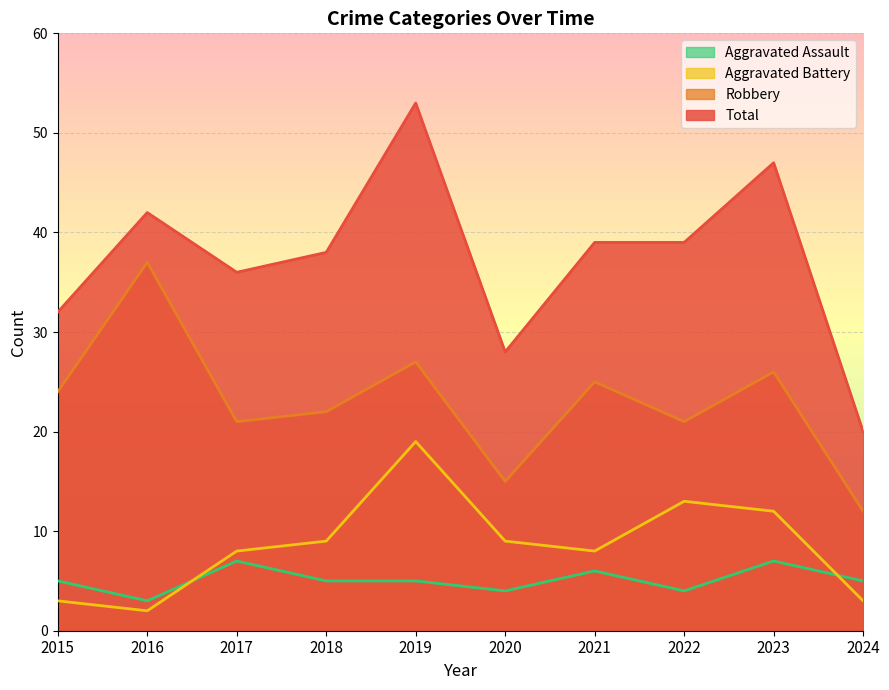

At which label is Aggravated Assault closest to 5?

2015